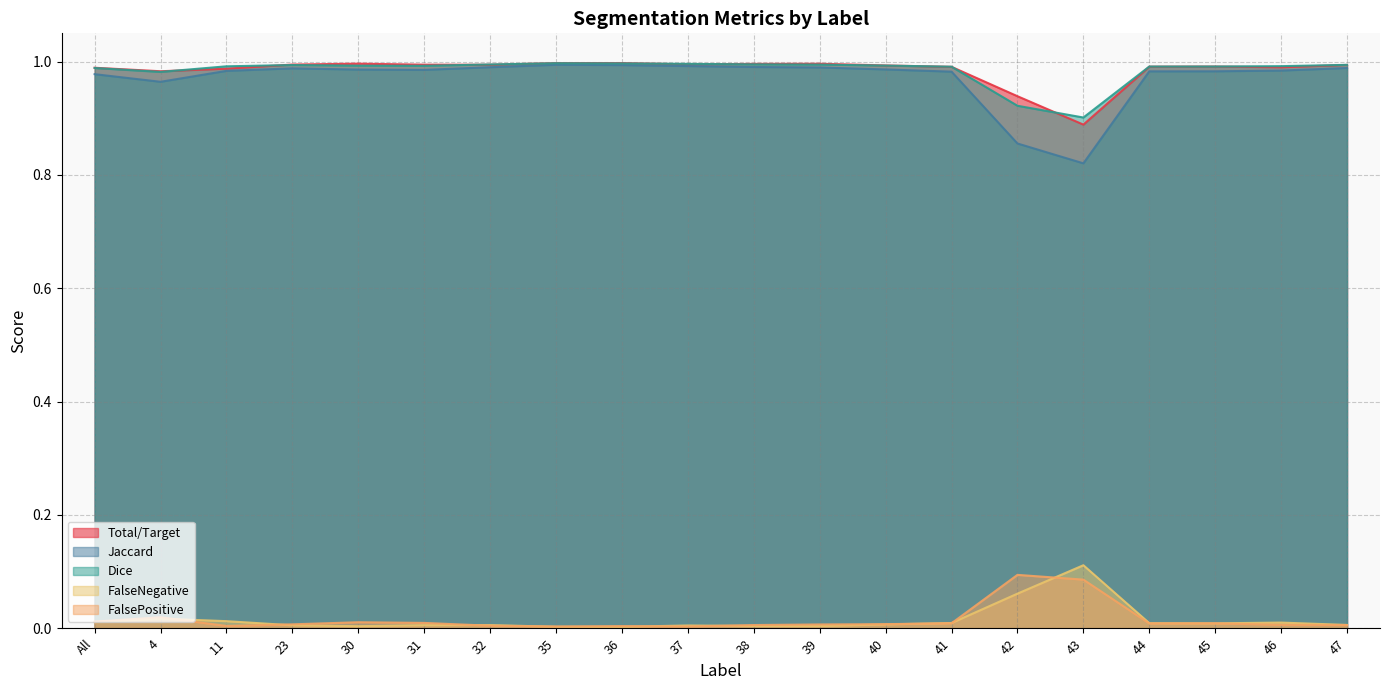

What is the sum of all Total/Target values?

19.7